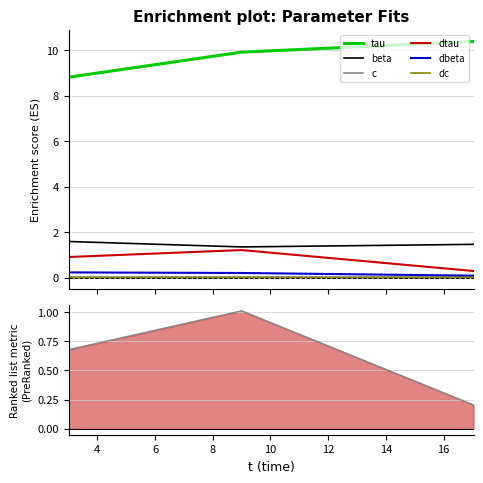

List the labels in order of dtau value, smallest first.

17.03515, 2.9997000000000003, 8.99965